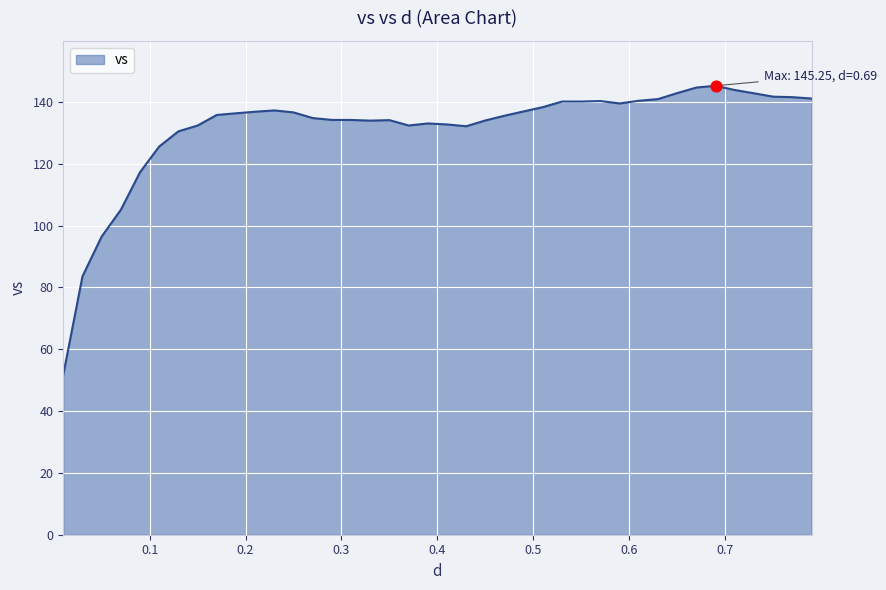

What is the smallest value displayed?

51.8